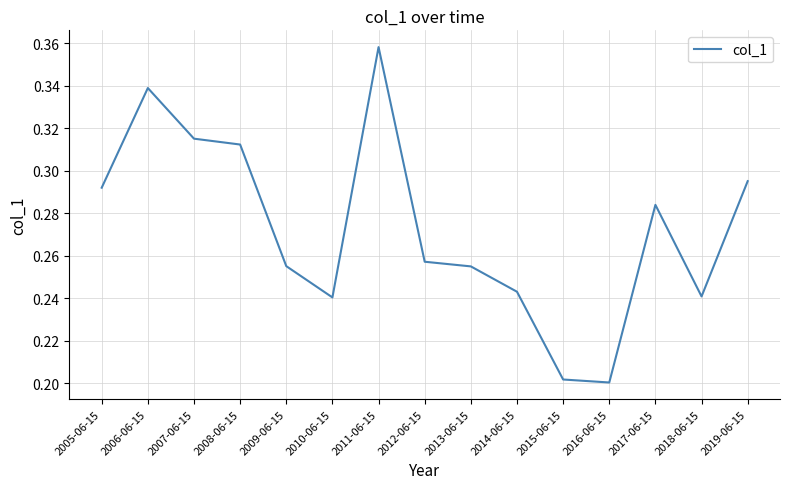

What position from the left is 2017-06-15?

13